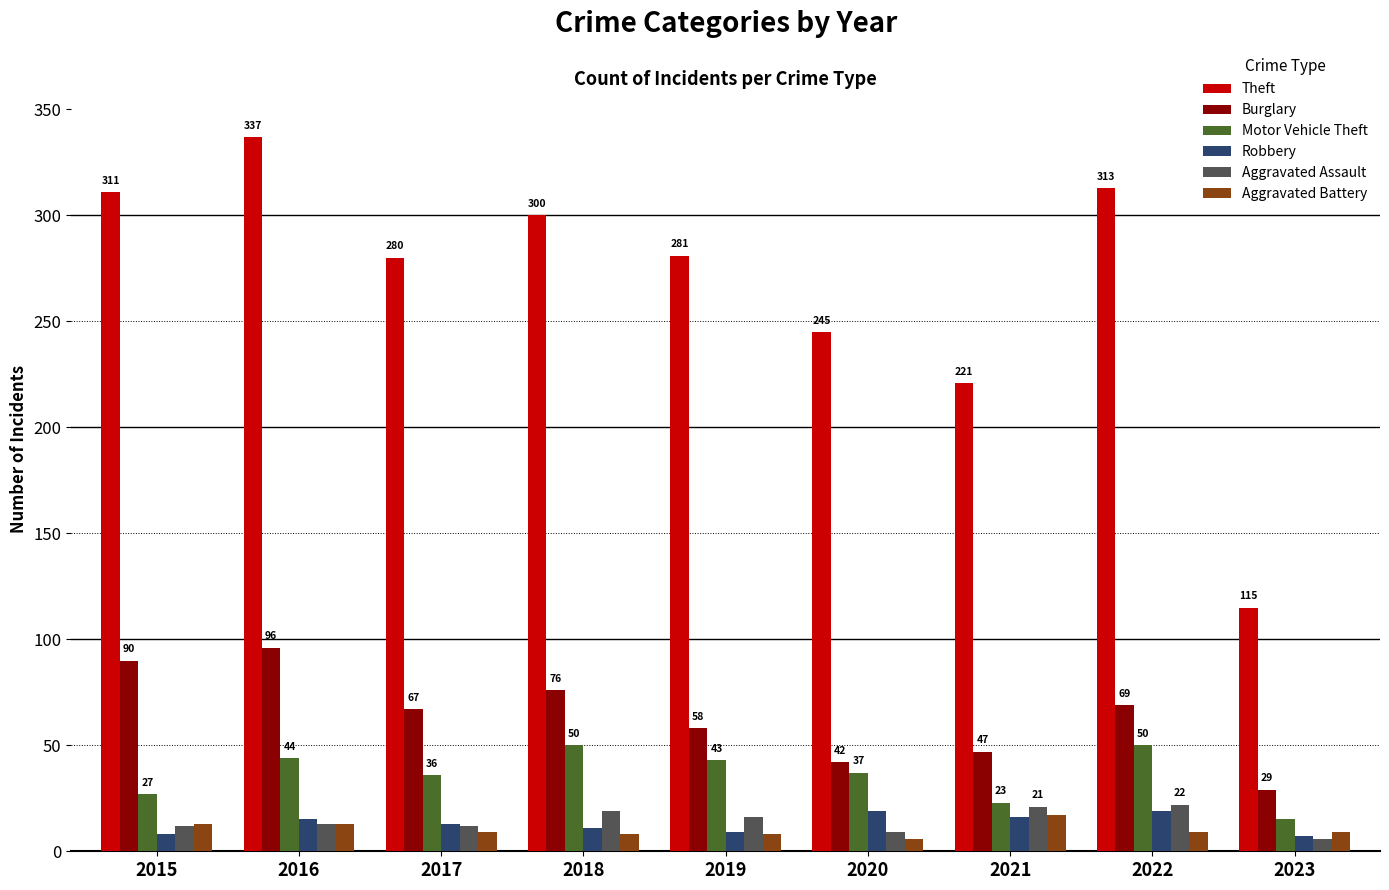

At which category is the sum across all series the highest?

2016